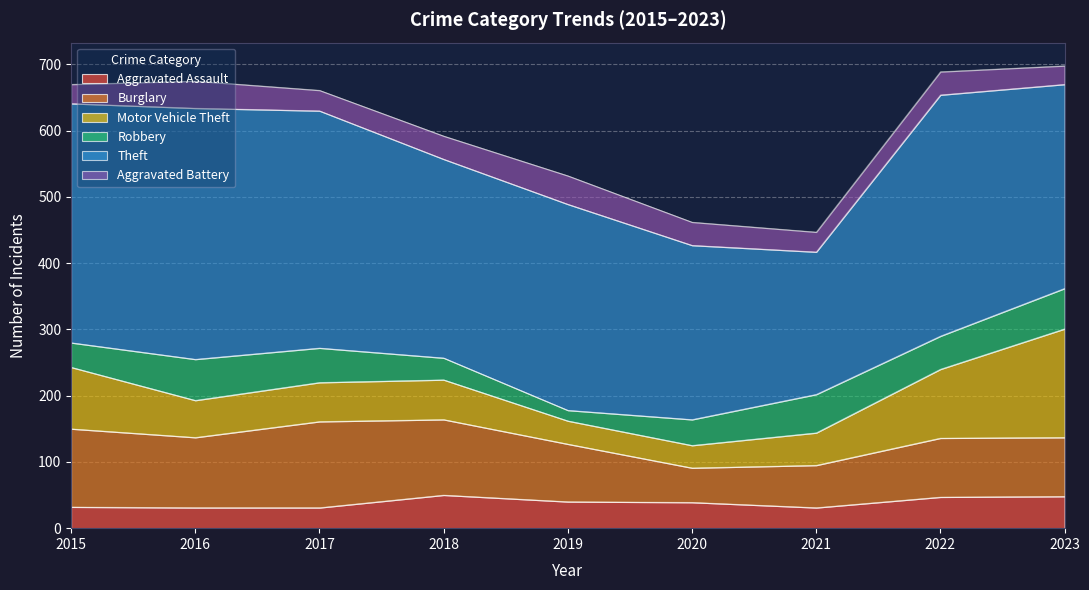

What is the difference between the second highest and second lowest values in the Aggravated Assault series?

17